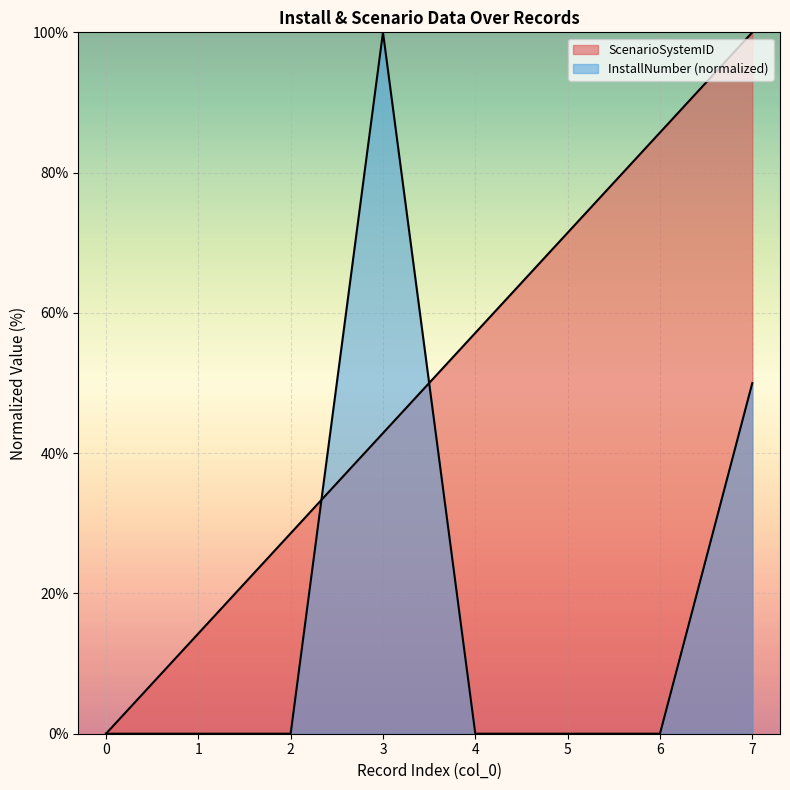

What is the sum of the ScenarioSystemID values at 5 and 7?

171.4